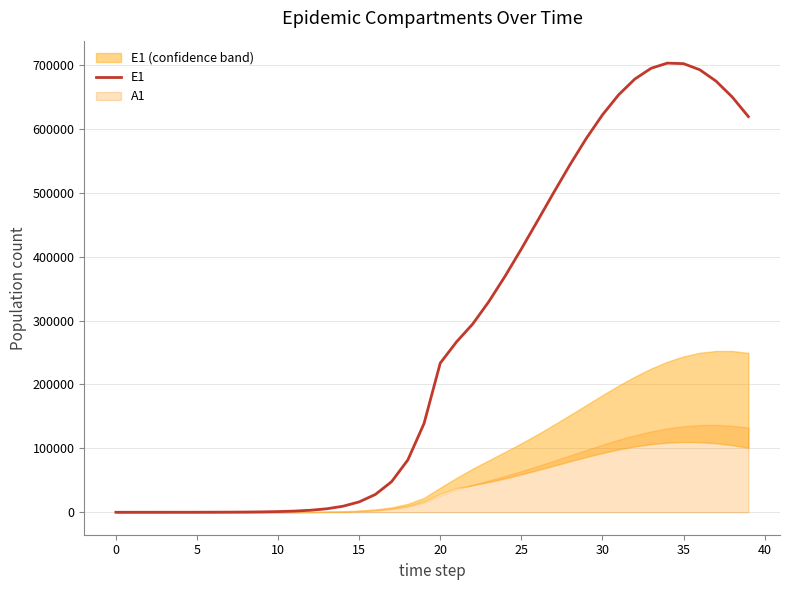

The value of E1 at 35 is 419748.6. True or false?

False